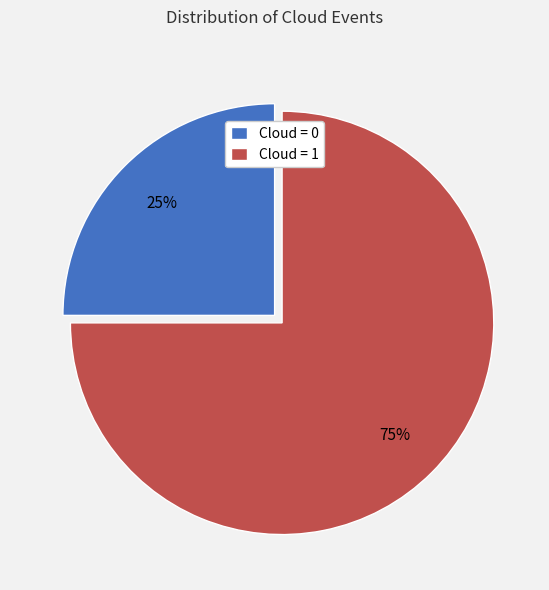

Count the number of slices in the pie.

2